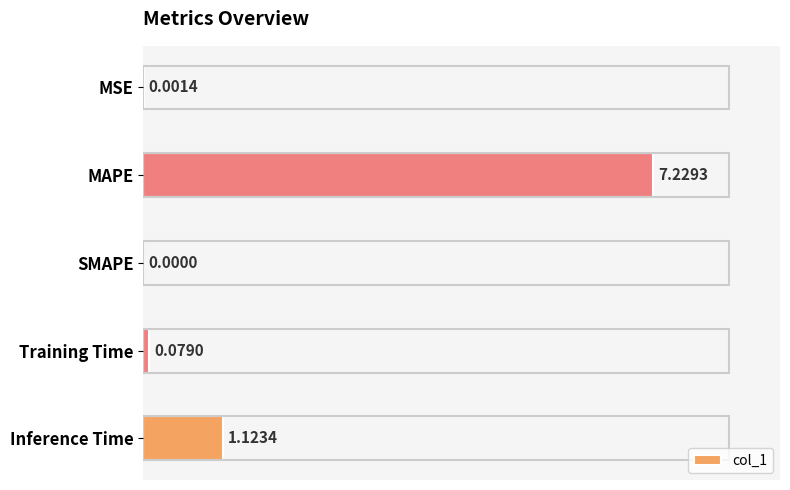

Between Inference Time and Training Time, which is larger?

Inference Time